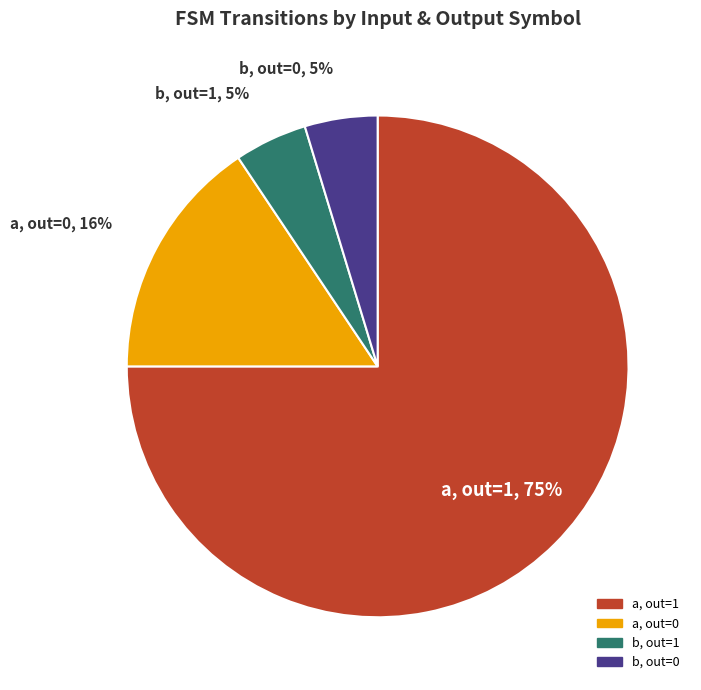

Is there any slice that represents more than half of the pie?

Yes